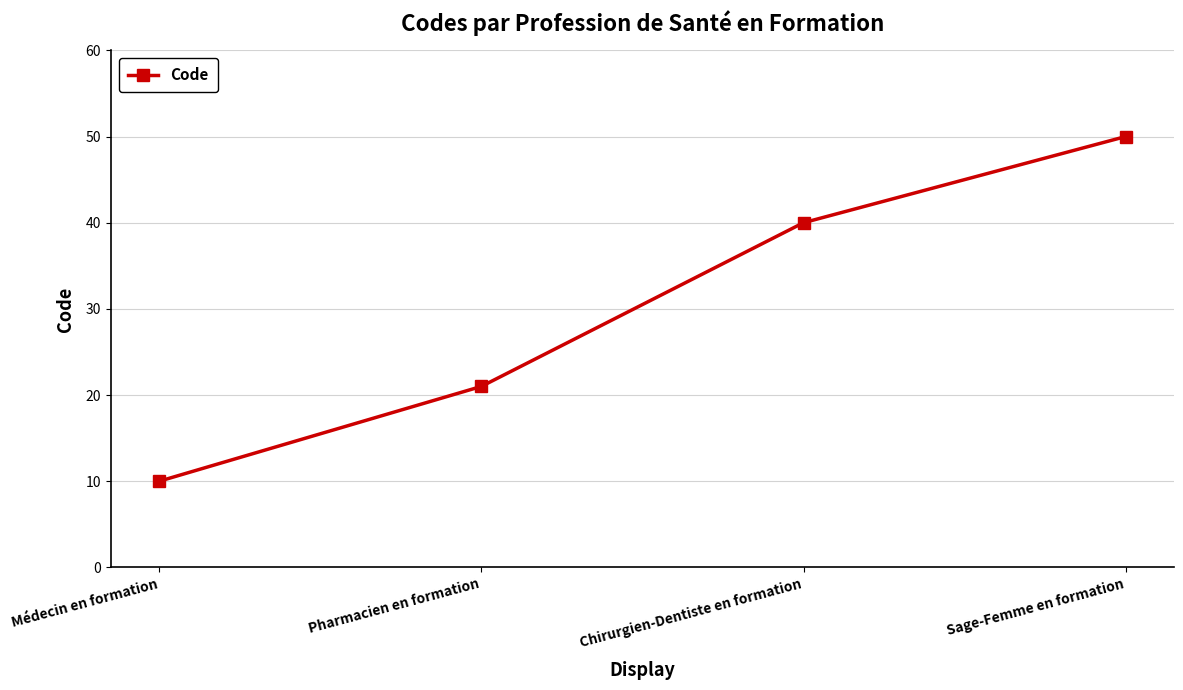

Where is the data nearest to the value 30?

Pharmacien en formation